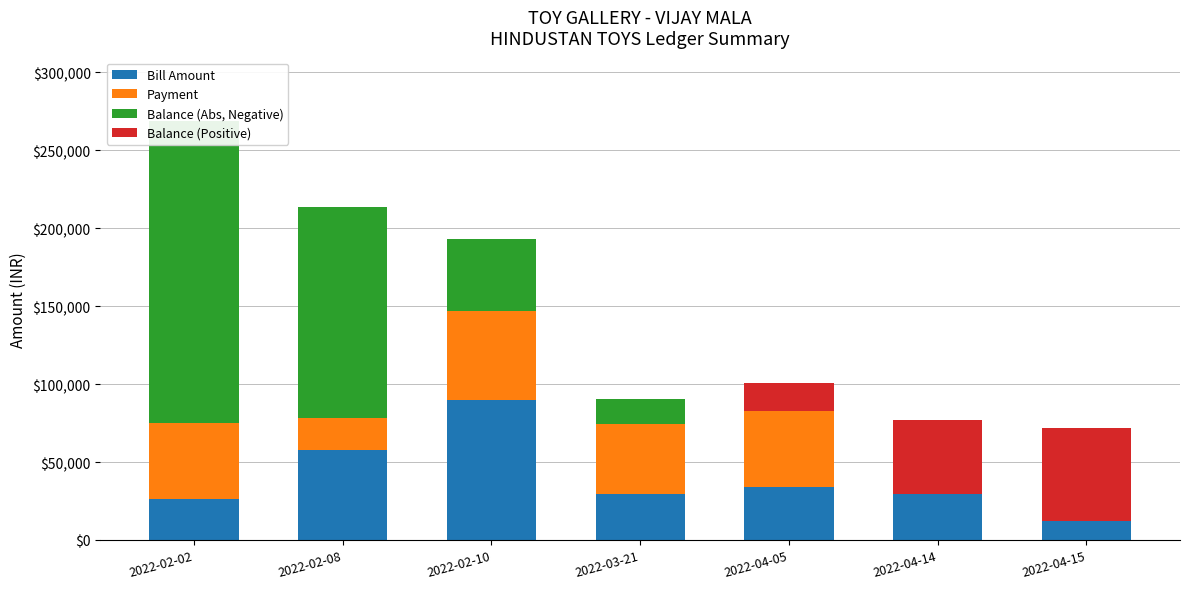

What is the maximum value for Bill Amount?

90010